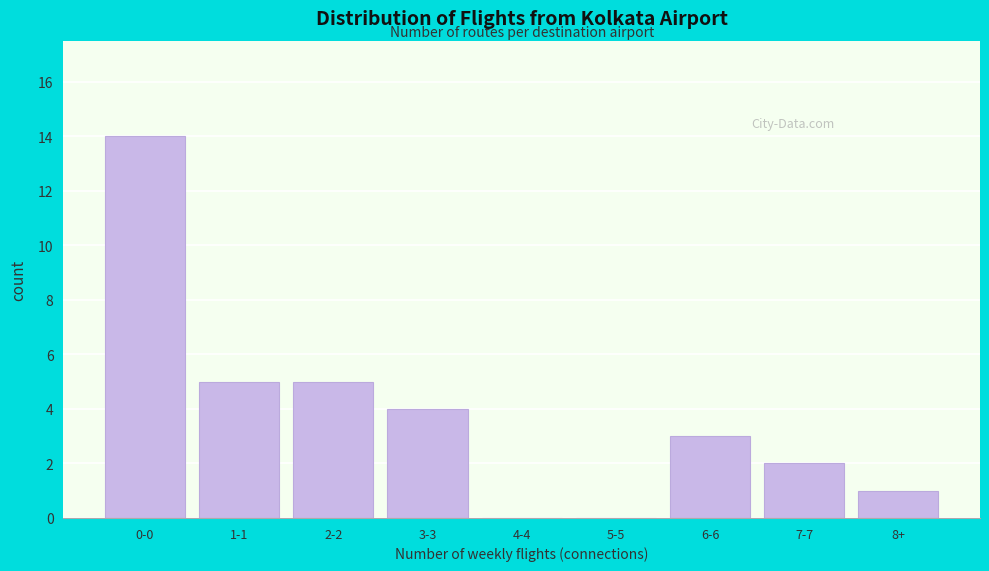

Reading right to left, what are all the values shown in this chart?

8+=1	7-7=2	6-6=3	5-5=0	4-4=0	3-3=4	2-2=5	1-1=5	0-0=14